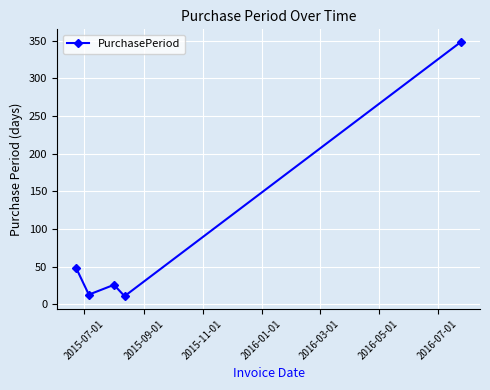

True or false: the data has more than 0 interior local peaks.

True